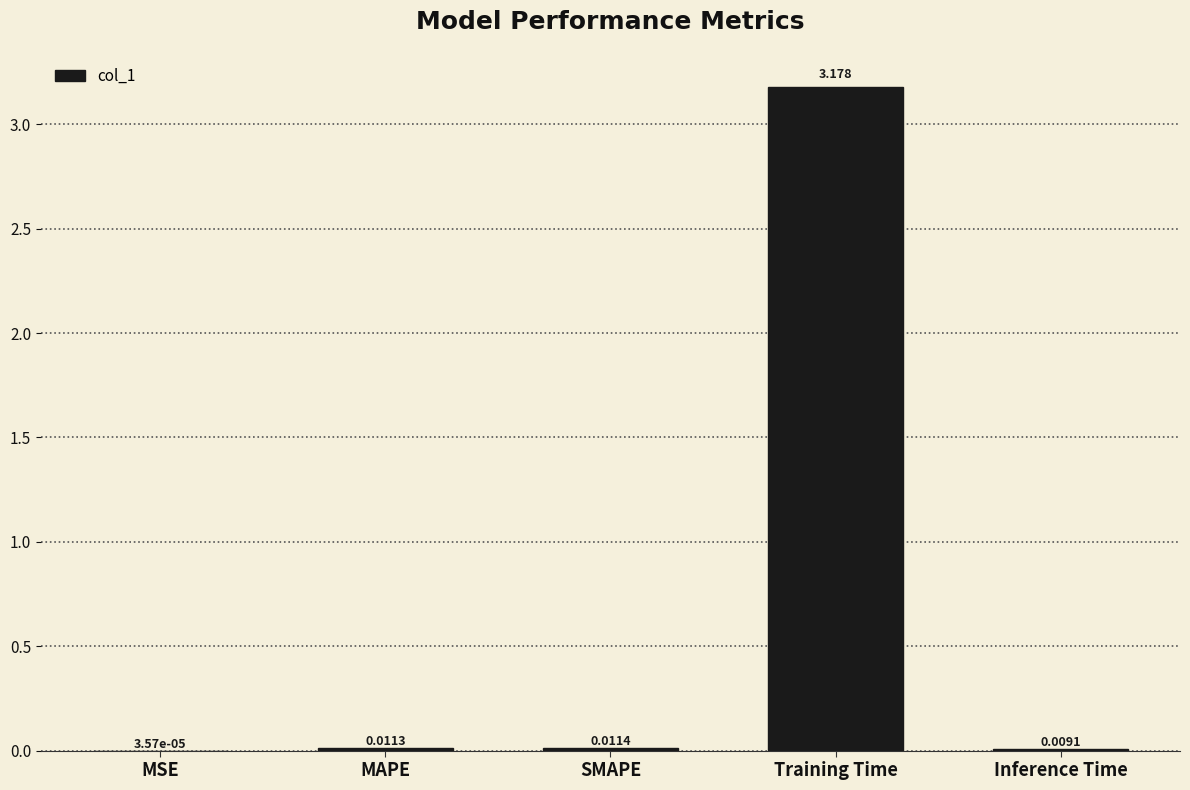

Which has a higher value, MSE or MAPE?

MAPE